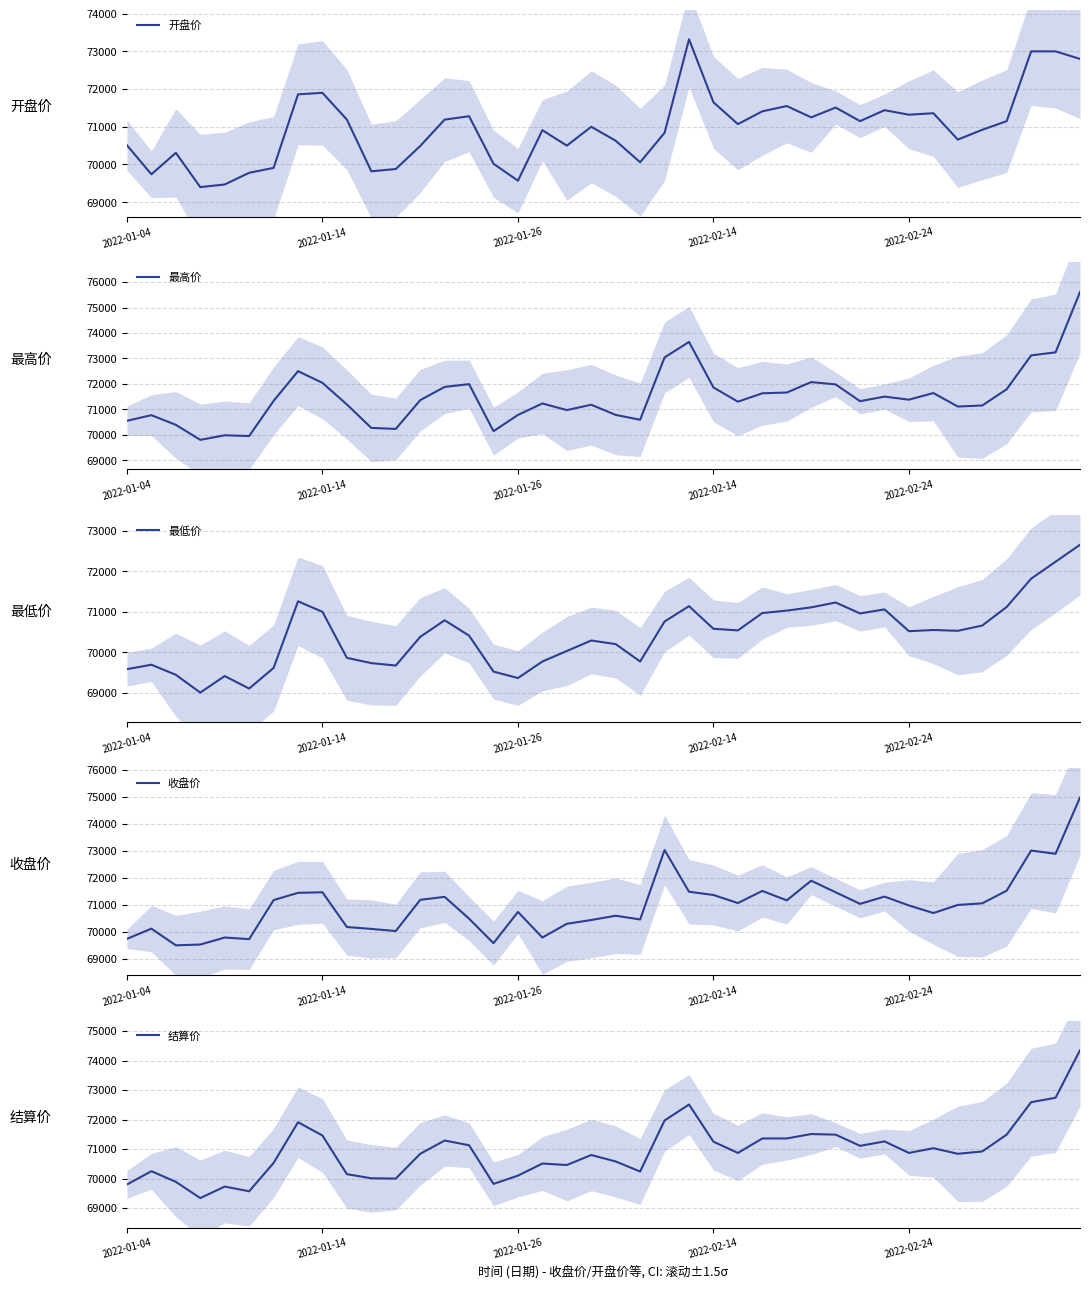

At which category does the chart reach its peak across all series?

39